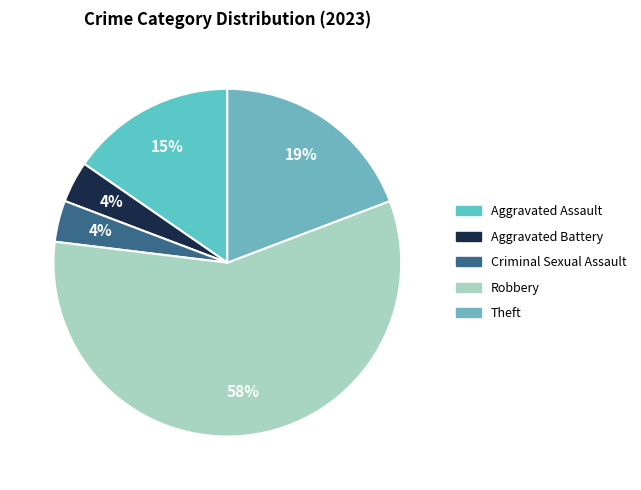

How many slices are in this pie chart?

5